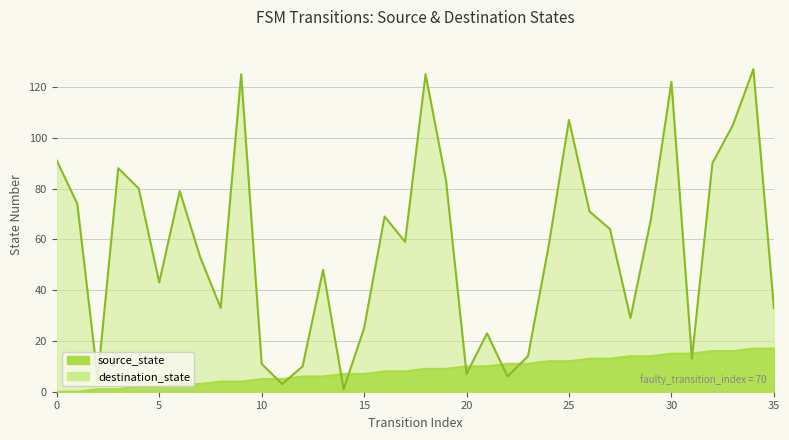

What is the maximum value for destination_state?

127